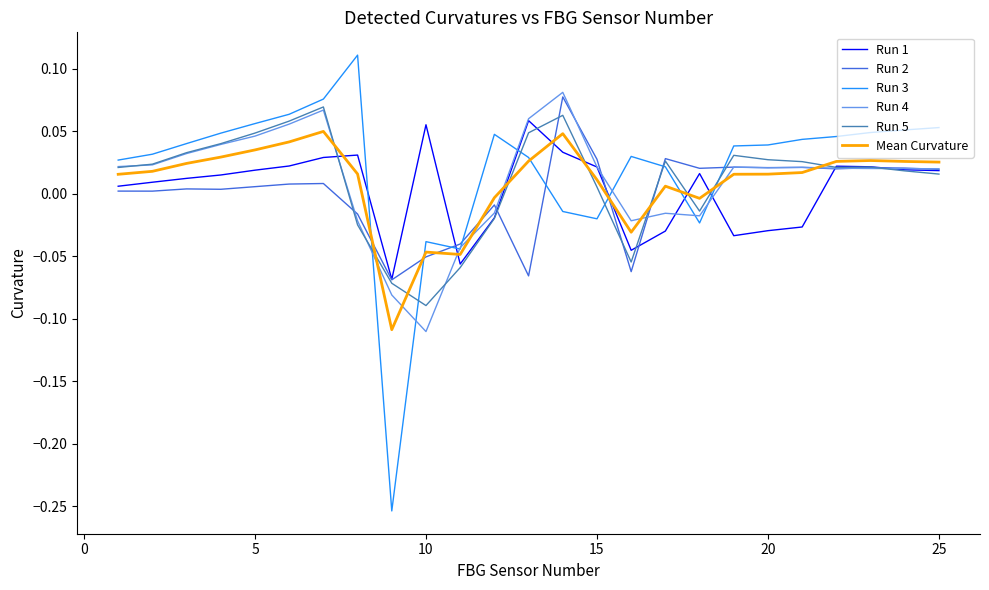

After their last crossing, which series has the higher values: Mean Curvature or Run 5?

Mean Curvature